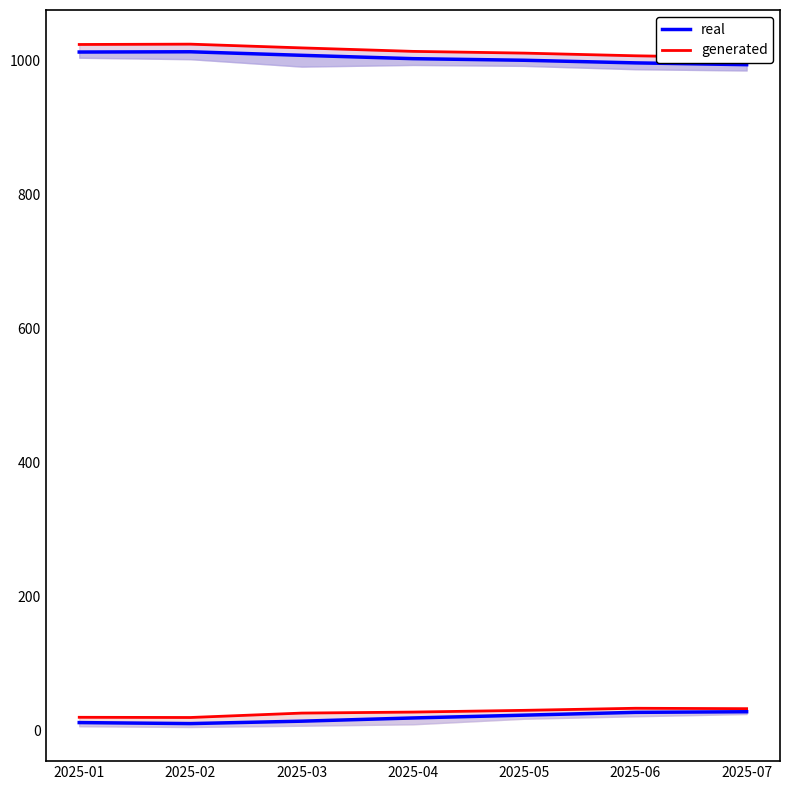

Is it true that real equals 997.1 at 2025-06?

True